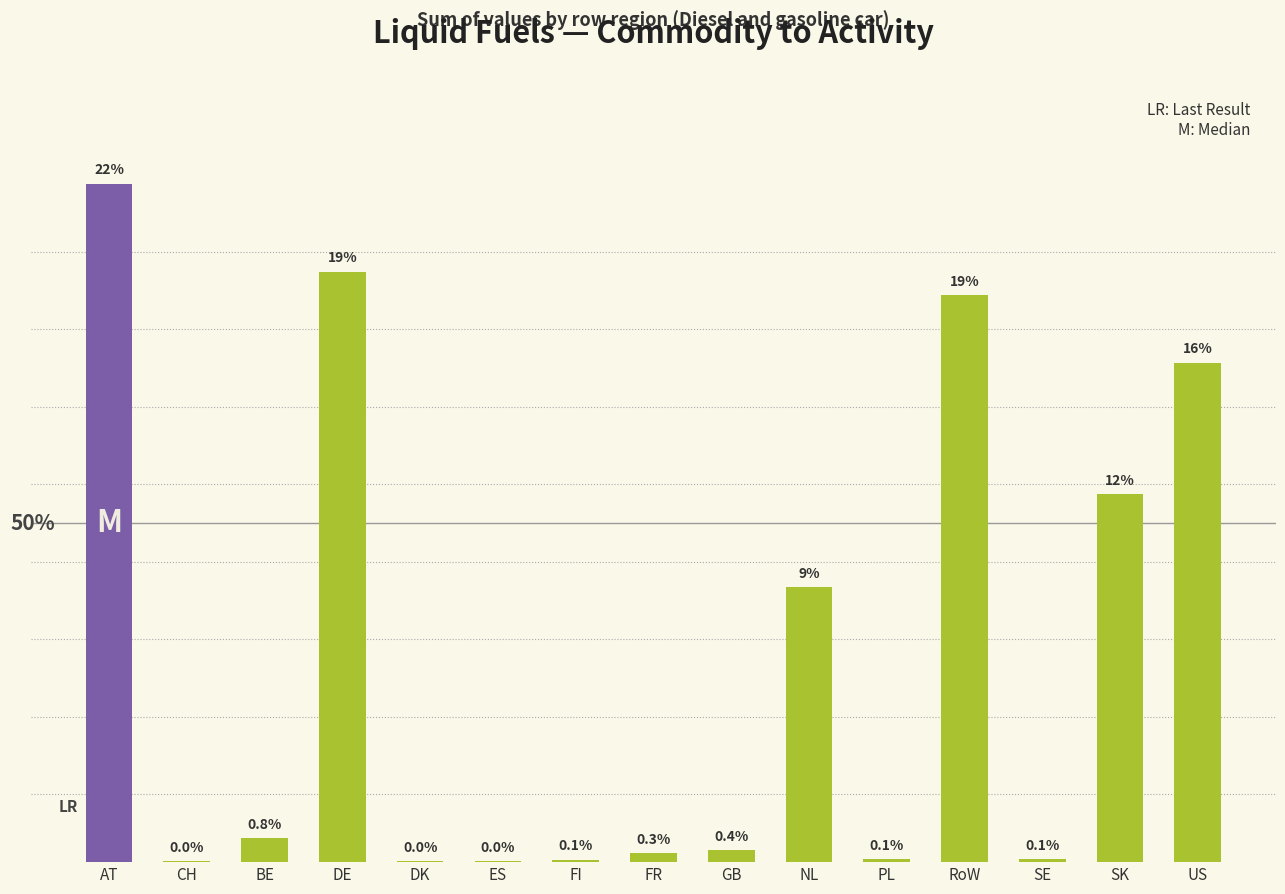

Where is the data nearest to the value 11?

SK